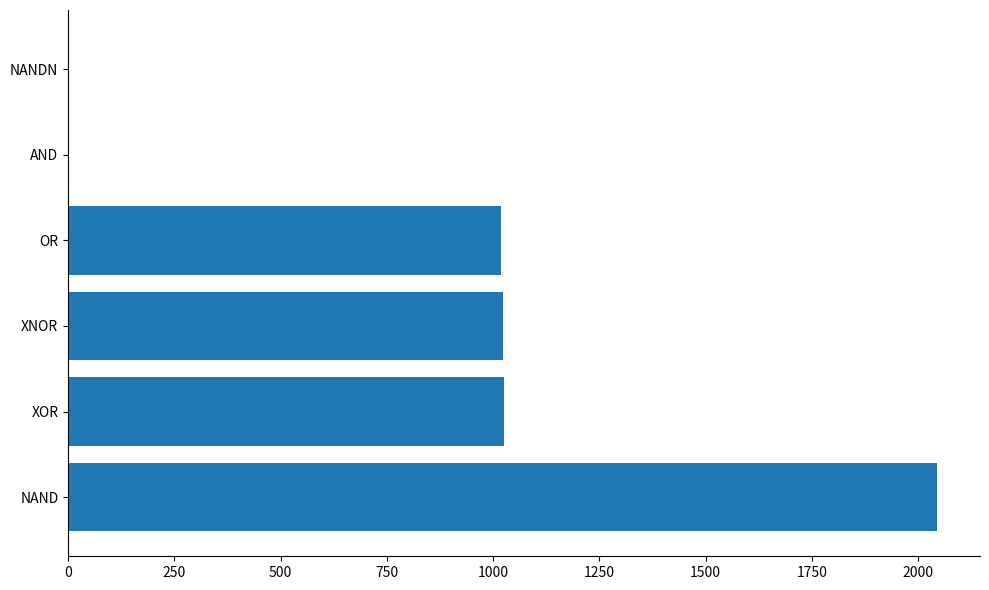

True or false: the data shows 1023 at XNOR.

True